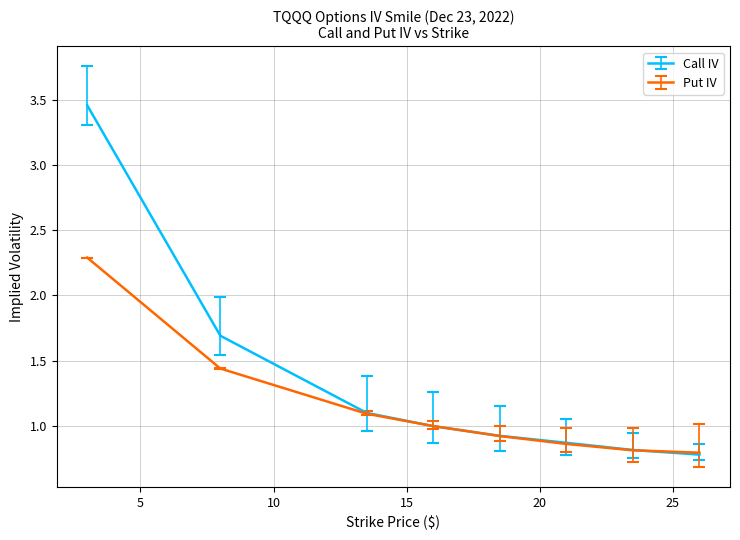

Which series has the largest total across all categories?

Call IV